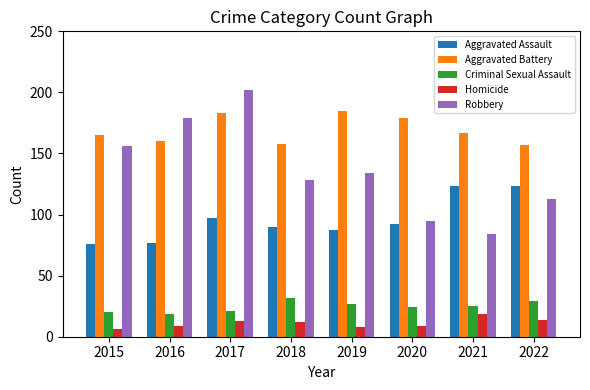

What are all the series names shown in the legend?

Aggravated Assault, Aggravated Battery, Criminal Sexual Assault, Homicide, Robbery